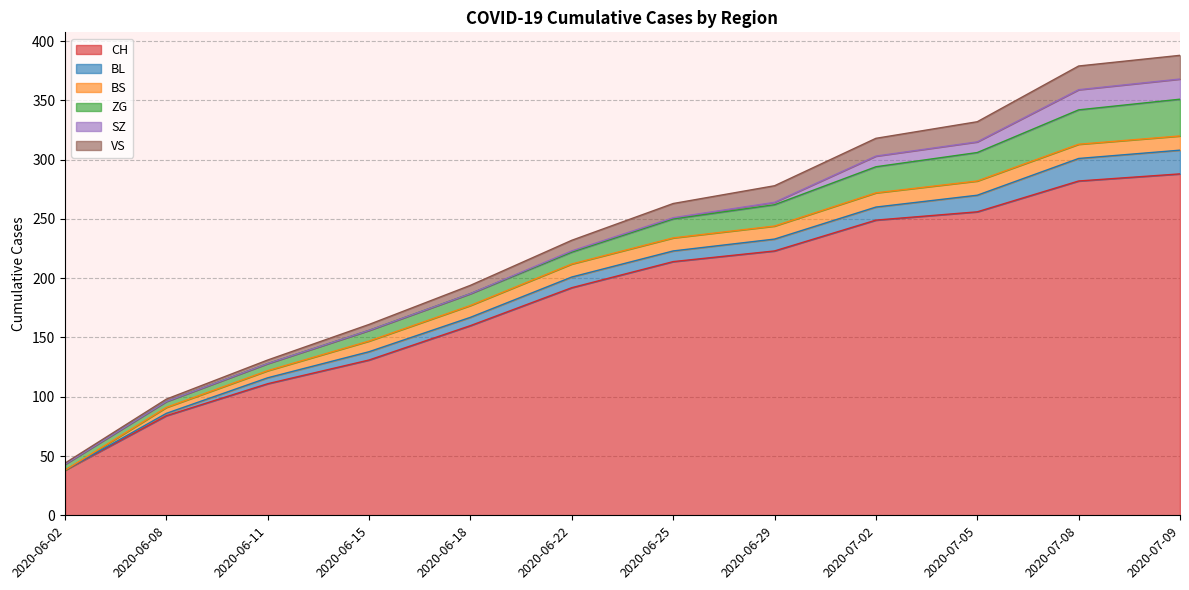

Read the CH value at 2020-06-29, to the nearest 5.

225